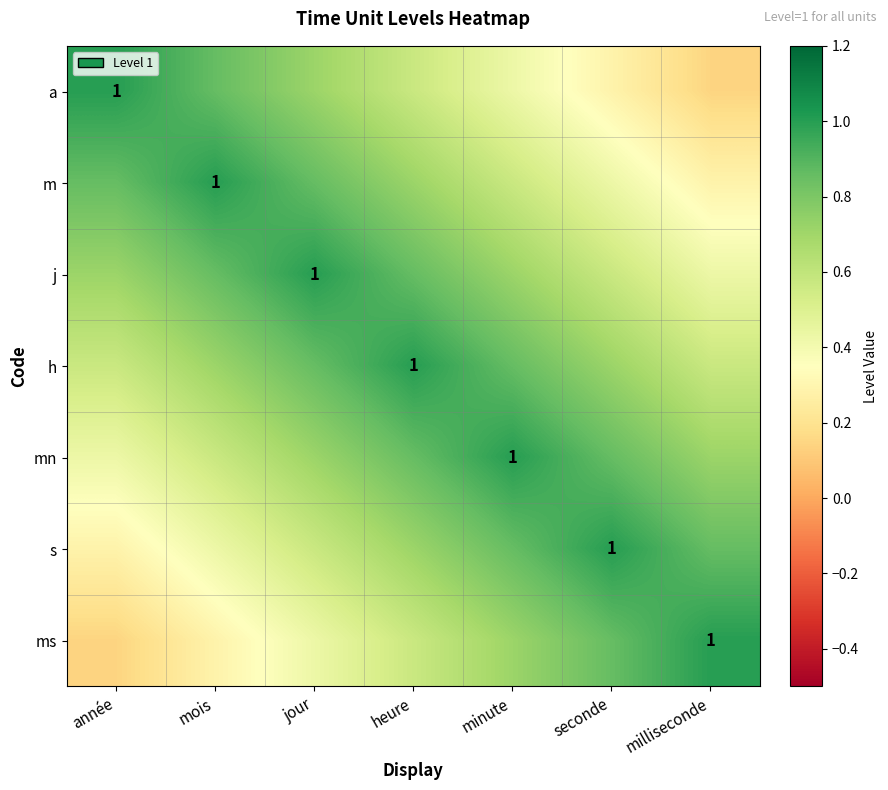

The mn series shows 0.7 at milliseconde. True or false?

True